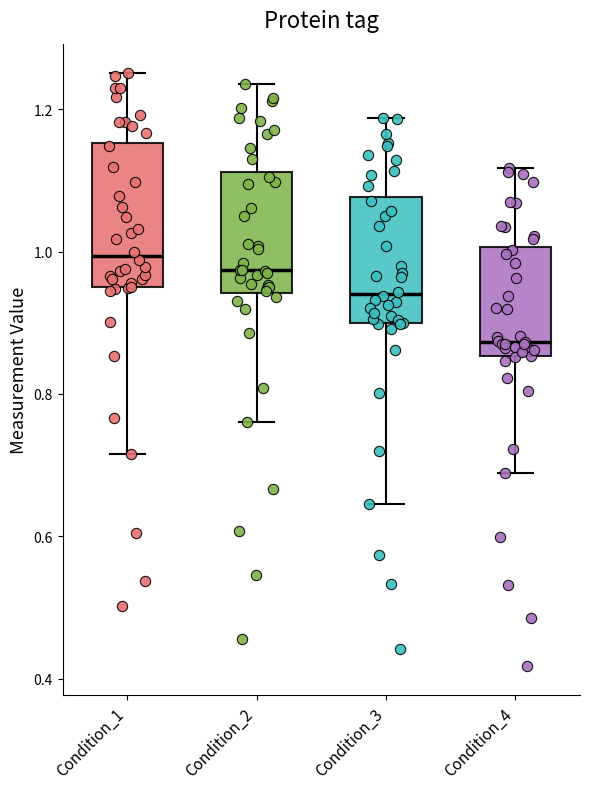

Reading left to right, read every box against the y-axis: the position of its median line, the range the box covers, and the ends of its whiskers. The values are not printed on the chart, so give them approximately, as read against the axis.

Condition_1: median 1.00, box 0.96 to 1.16, whiskers 0.72 to 1.26
Condition_2: median 0.98, box 0.94 to 1.12, whiskers 0.76 to 1.24
Condition_3: median 0.94, box 0.90 to 1.08, whiskers 0.64 to 1.18
Condition_4: median 0.88, box 0.86 to 1.00, whiskers 0.68 to 1.12